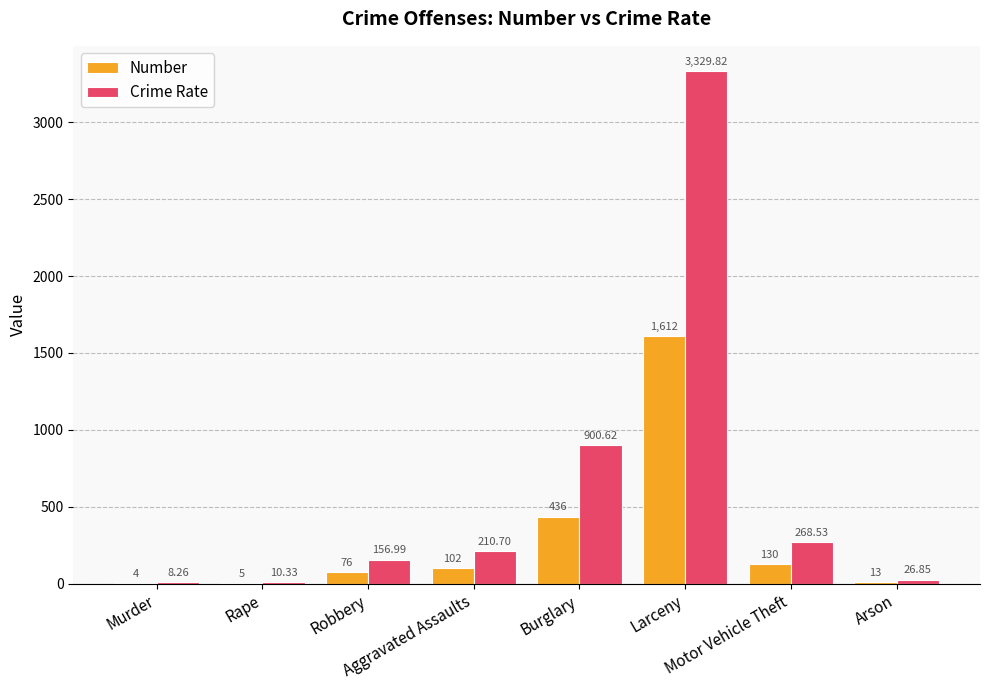

What are all the series names shown in the legend?

Number, Crime Rate